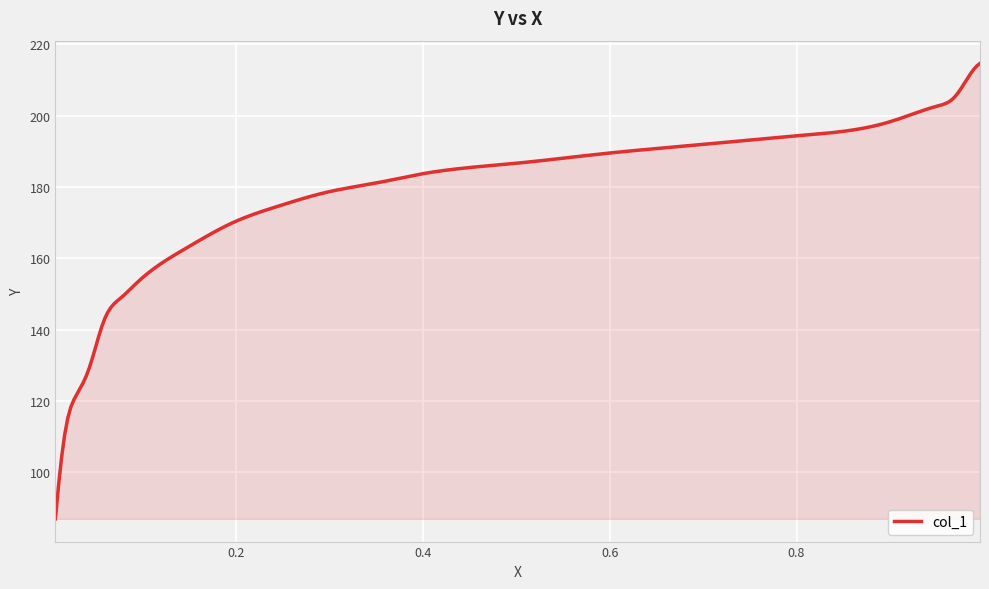

What is the difference between the maximum and minimum values?

127.7